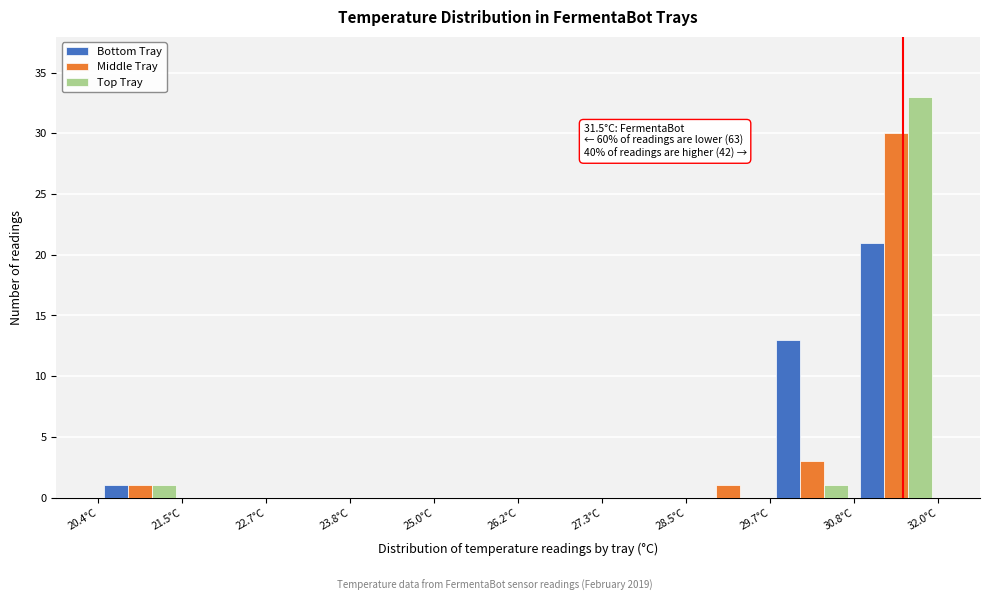

In the Top Tray series, which range on the x-axis has the tallest bar?

30.8 to 32.0